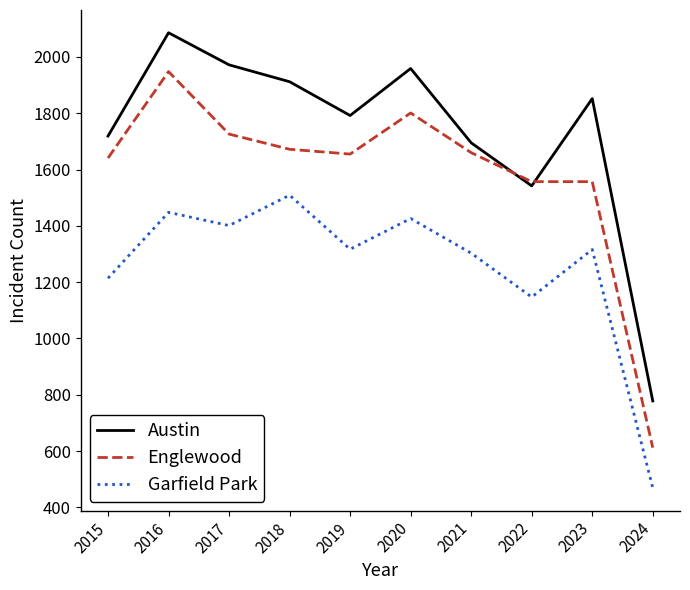

At which label is Garfield Park closest to 989?

2022